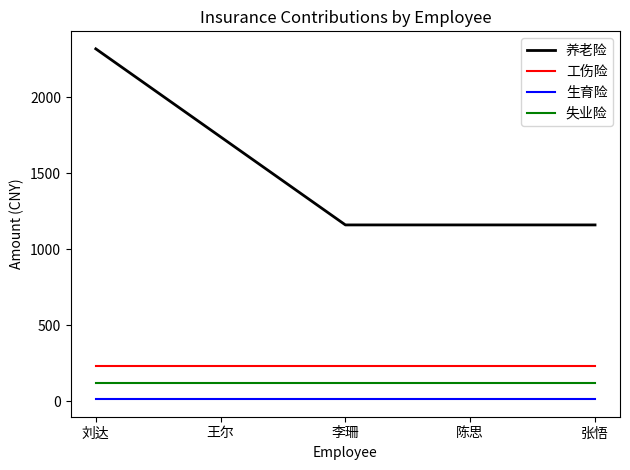

The 工伤险 series shows 232.2 at 陈思. True or false?

True